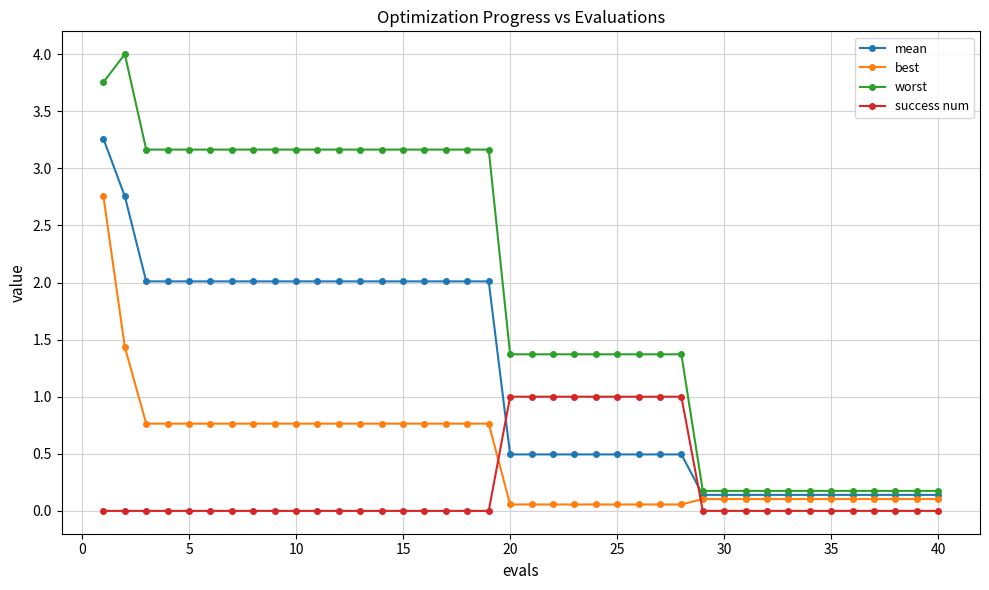

What is the average value of the worst series?

1.9